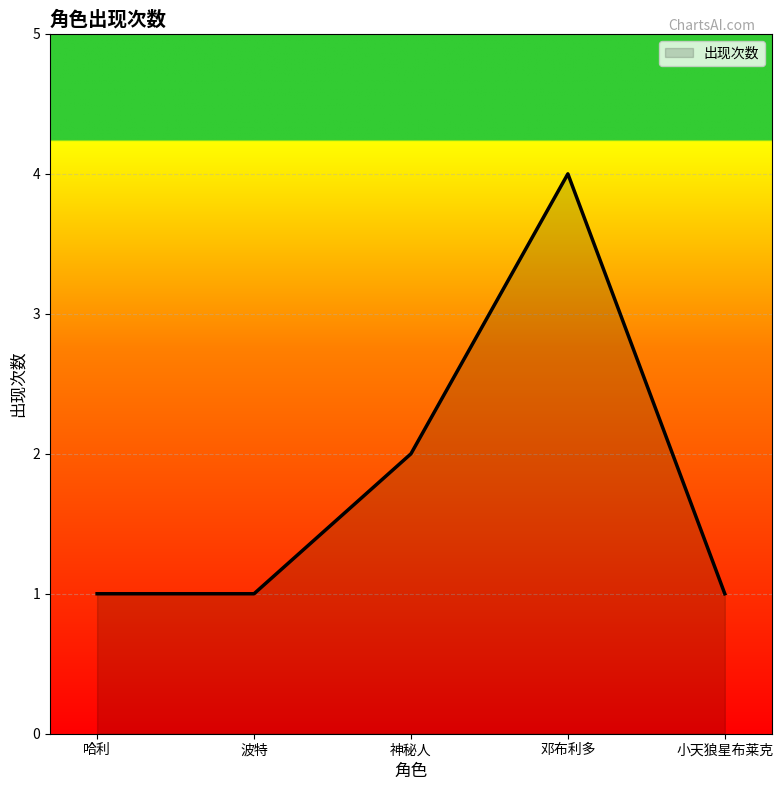

What is the difference between the values at 波特 and 神秘人?

1